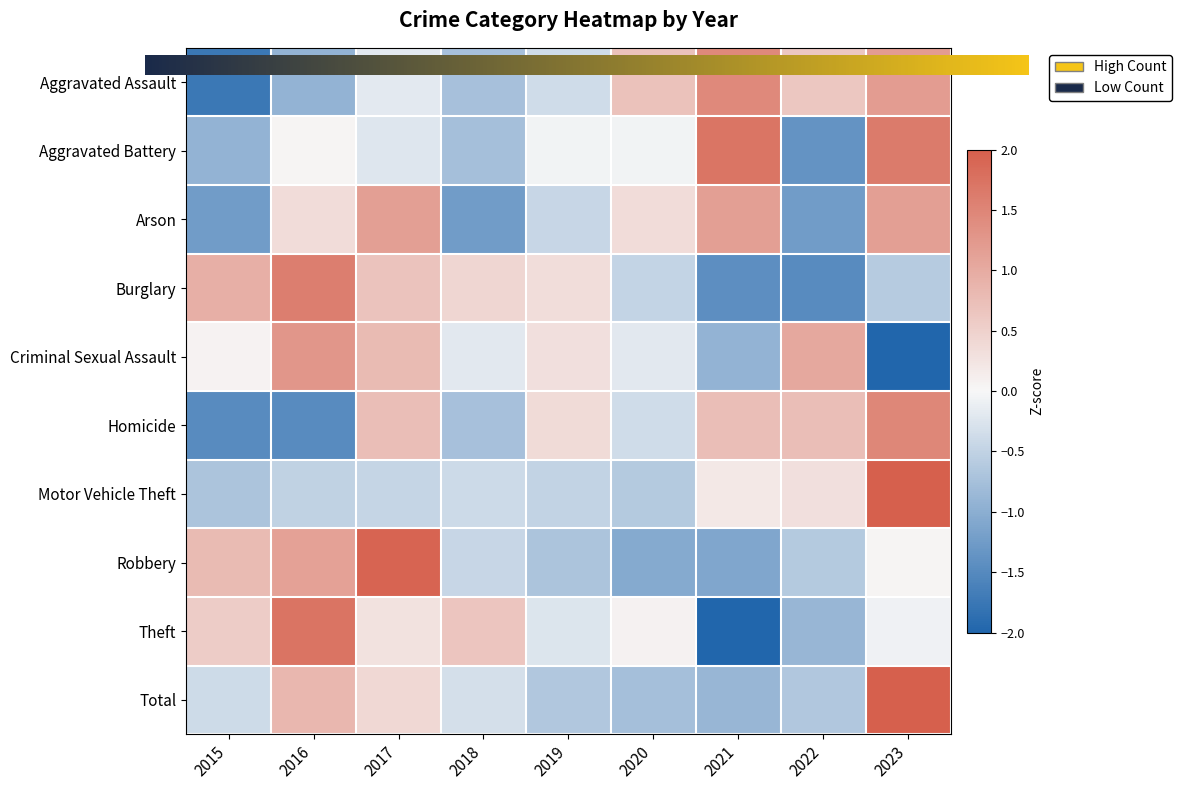

Reading left to right, extract all data points from this chart.

Aggravated Assault: -1.7	-0.9	-0.2	-0.7	-0.4	0.7	1.4	0.6	1.2
Aggravated Battery: -0.9	0.0	-0.2	-0.8	-0.0	-0.0	1.7	-1.4	1.6
Arson: -1.2	0.4	1.1	-1.2	-0.4	0.4	1.1	-1.2	1.1
Burglary: 0.9	1.6	0.7	0.4	0.3	-0.5	-1.4	-1.5	-0.6
Criminal Sexual Assault: 0.1	1.3	0.8	-0.2	0.3	-0.2	-0.9	1.0	-2.2
Homicide: -1.5	-1.5	0.7	-0.7	0.4	-0.4	0.7	0.7	1.5
Motor Vehicle Theft: -0.7	-0.5	-0.5	-0.4	-0.5	-0.6	0.2	0.3	2.7
Robbery: 0.8	1.1	1.9	-0.4	-0.7	-1.1	-1.1	-0.6	0.0
Theft: 0.6	1.7	0.3	0.7	-0.2	0.1	-2.1	-0.9	-0.1
Total: -0.4	0.8	0.4	-0.3	-0.6	-0.8	-0.9	-0.6	2.4